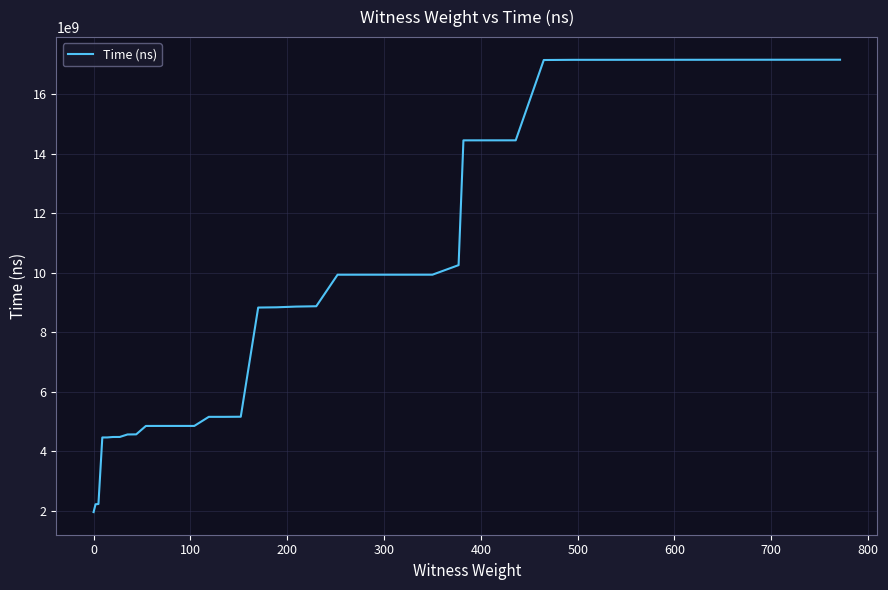

What is the minimum value shown in the chart?

1949681200